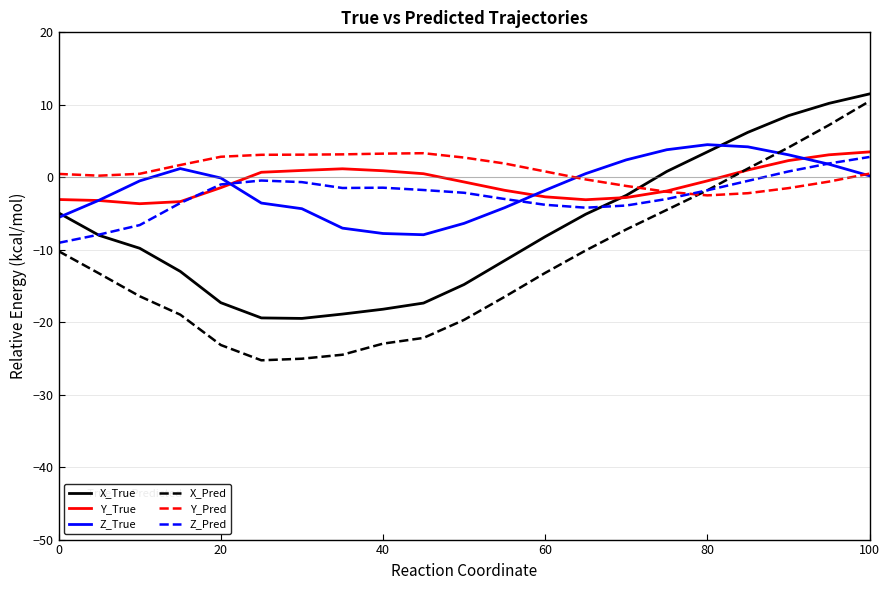

What is the greatest value displayed?

11.5